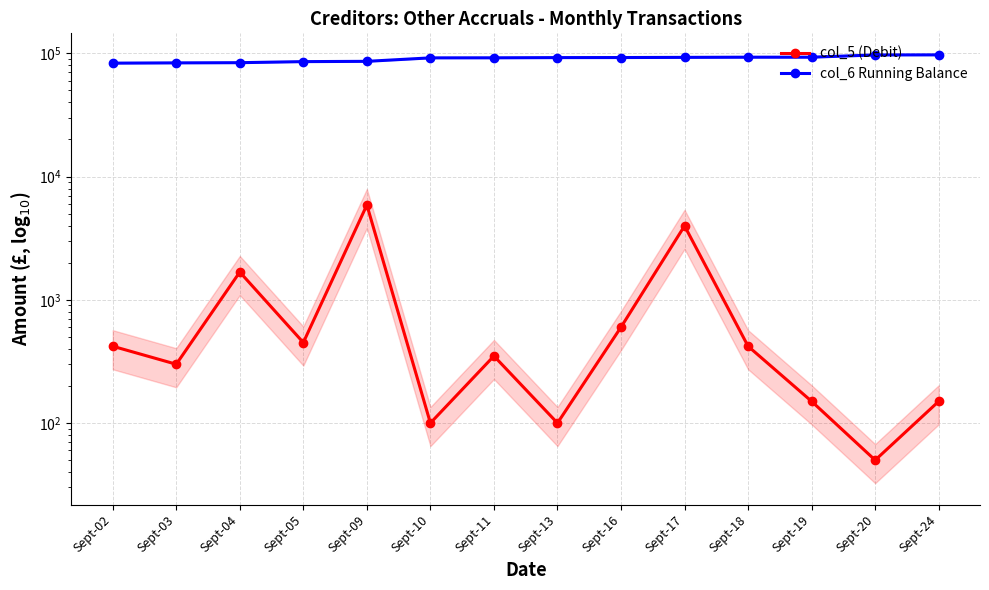

What is the lowest value of the col_5 (Debit) series?

50.0